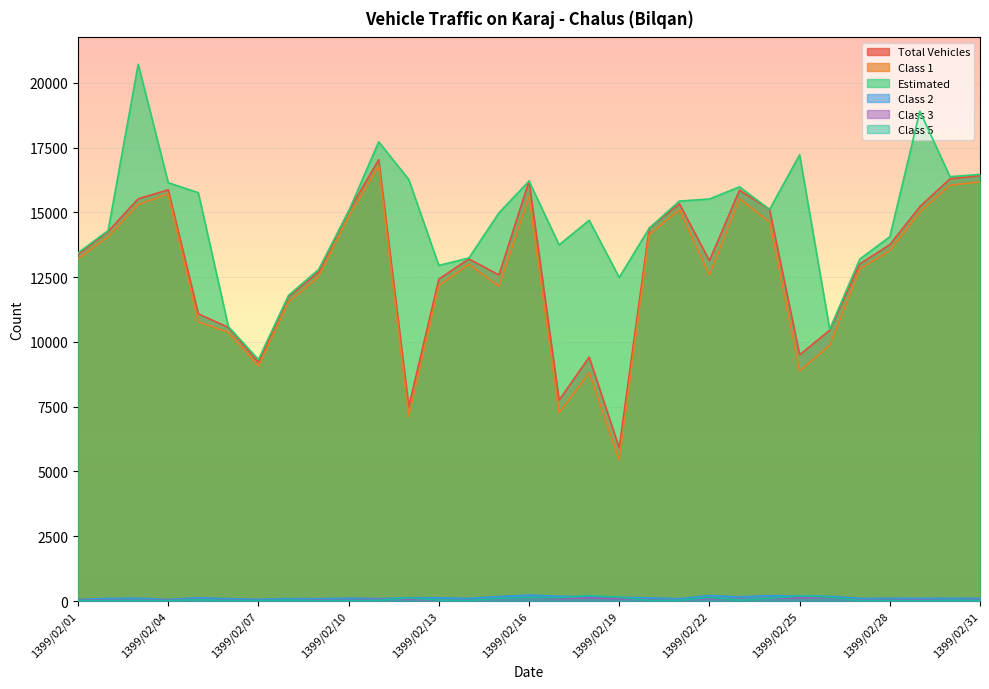

At 1399/02/08, list the series in order from largest to smallest.

Estimated, Total Vehicles, Class 1, Class 2, Class 5, Class 3